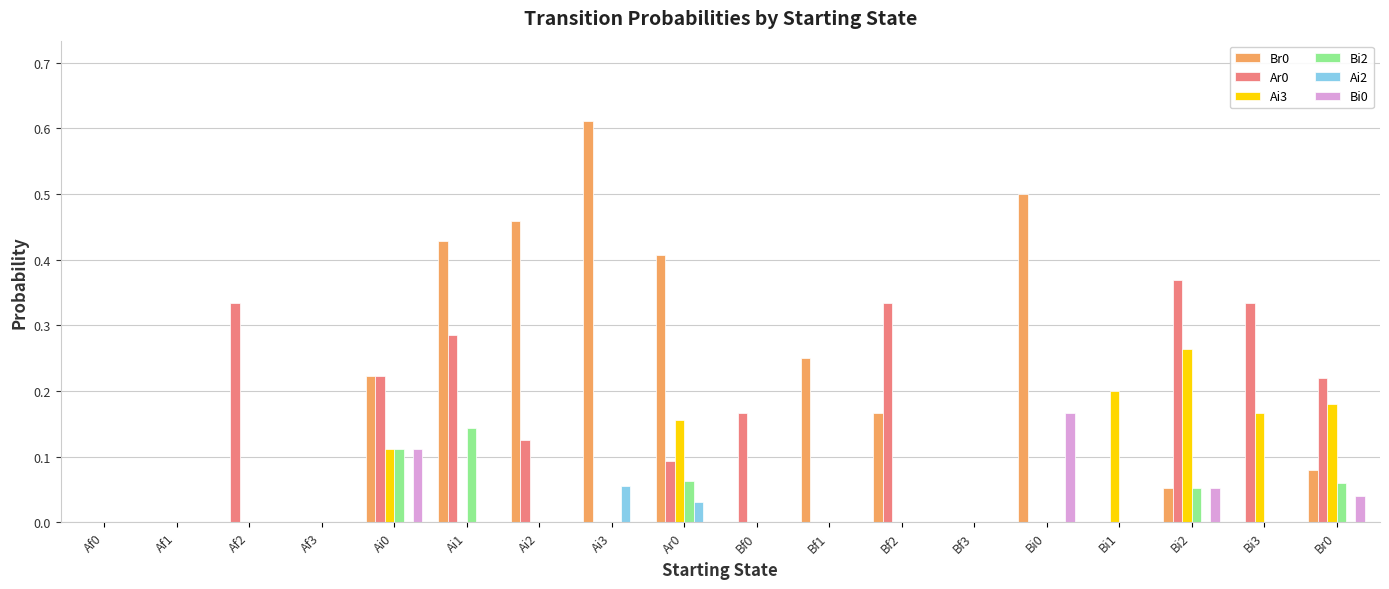

What is the sum of all Br0 values?

3.2